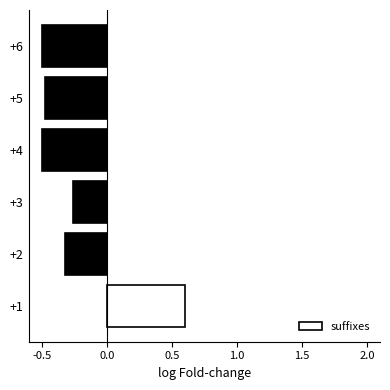

Between +1 and +4, which is larger?

+1